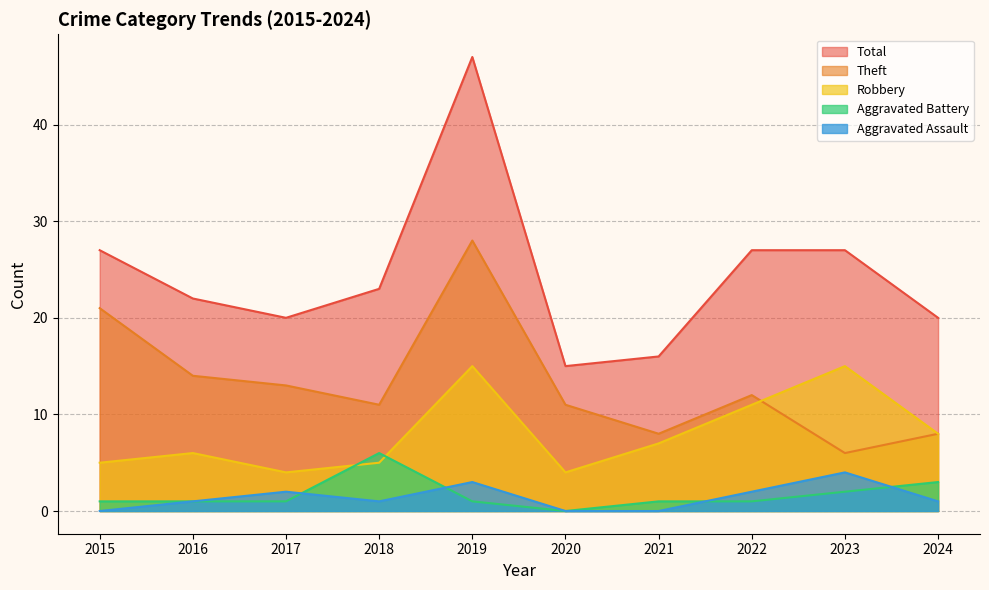

At 2023, list the series in order from smallest to largest.

Aggravated Battery, Aggravated Assault, Theft, Robbery, Total